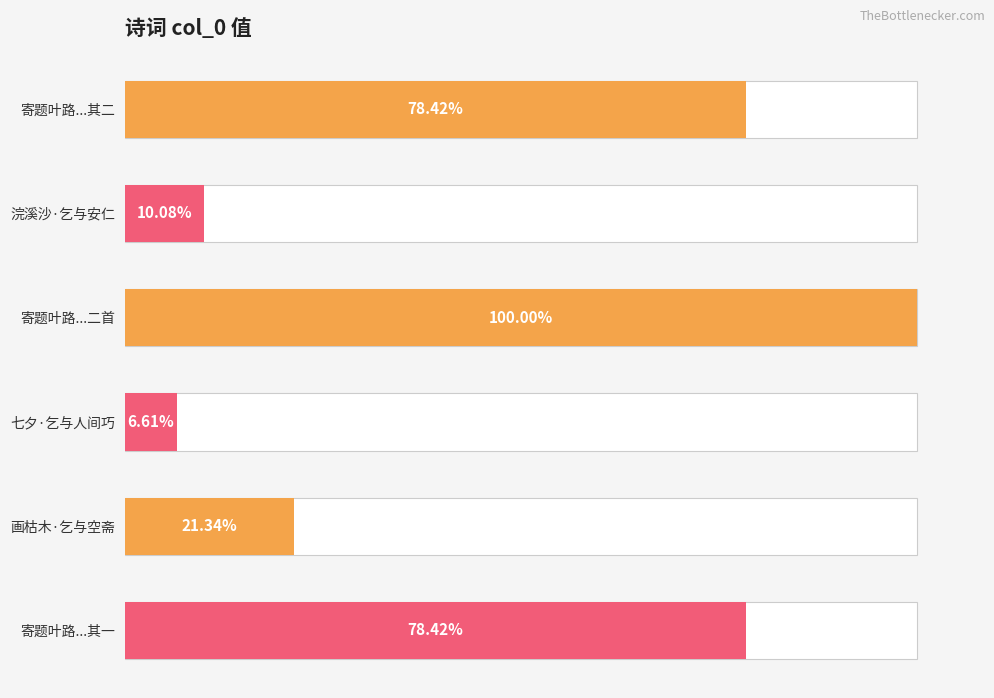

How many bars are there in total?

6